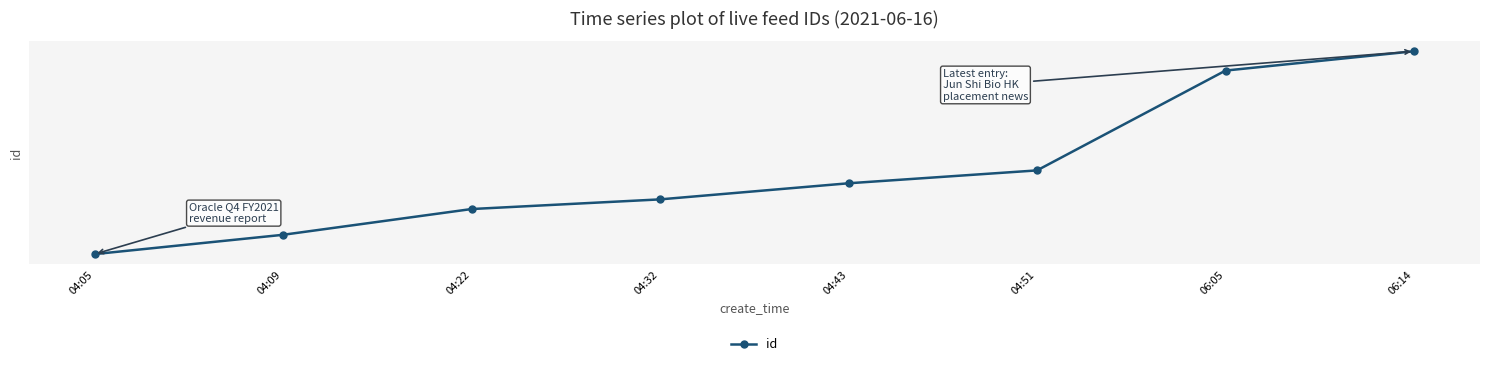

Which category has the lowest value across all series?

04:05